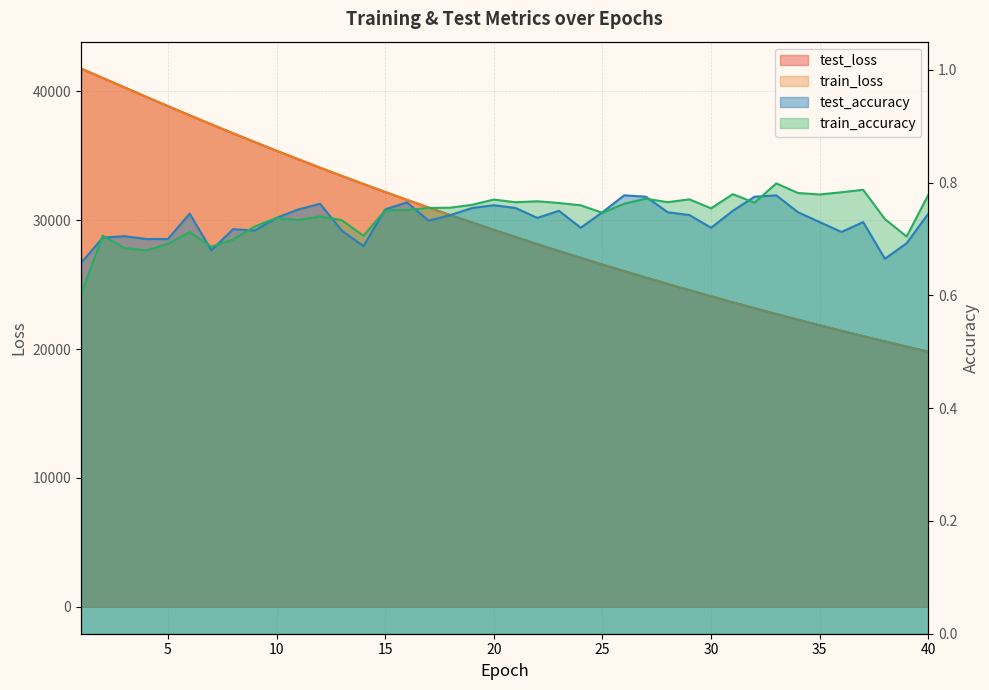

Where is train_loss nearest to the value 30776?

17